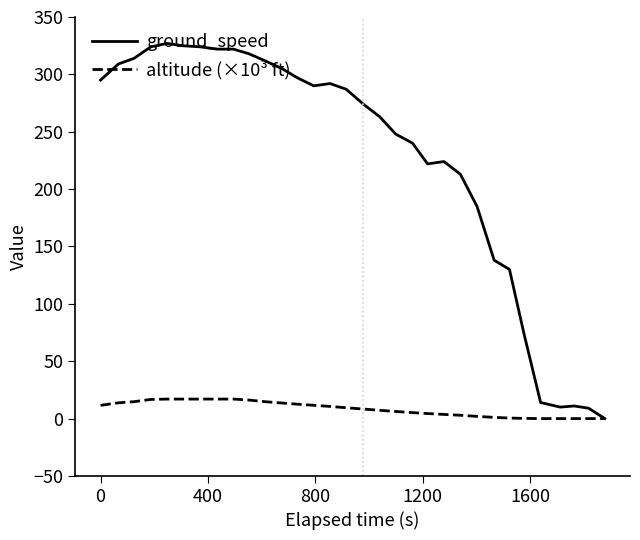

Which series has the largest range (max minus min)?

ground_speed